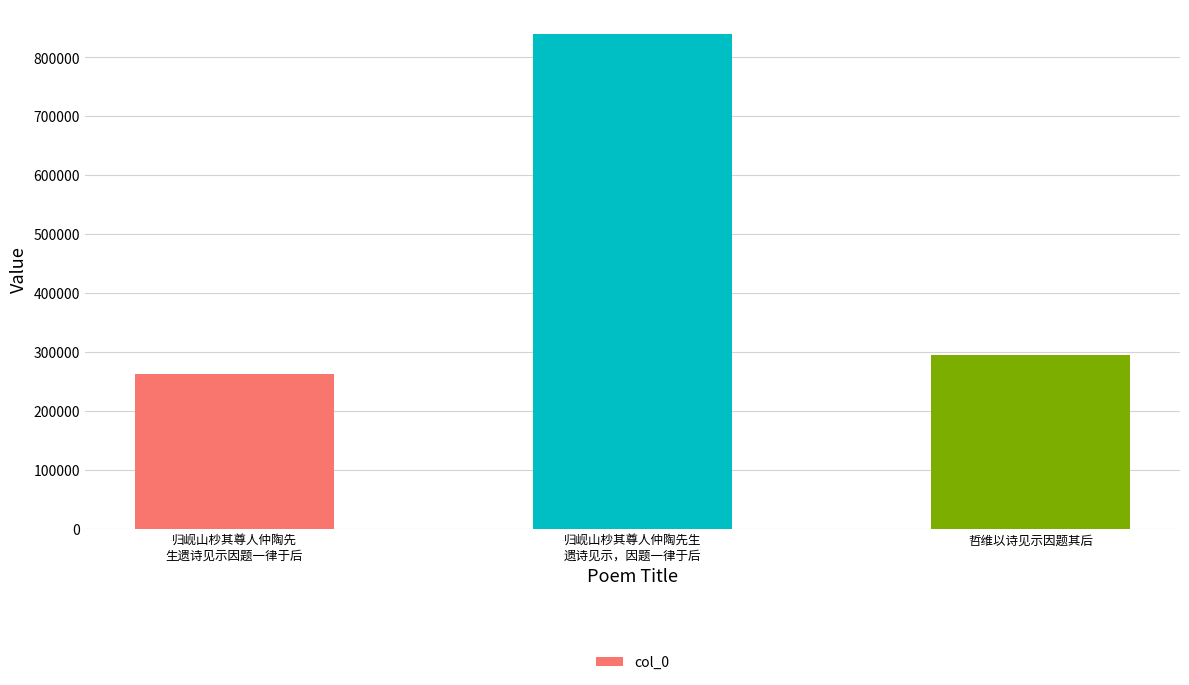

Count the number of data series in this chart.

1